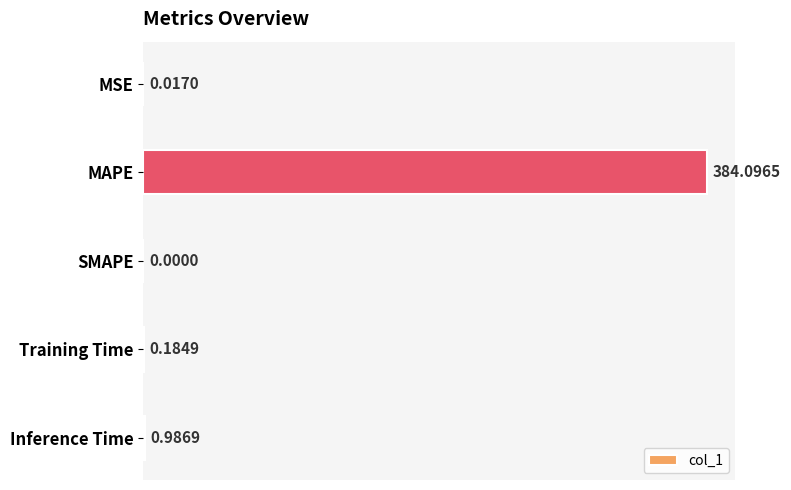

Between Training Time and MSE, which is larger?

Training Time